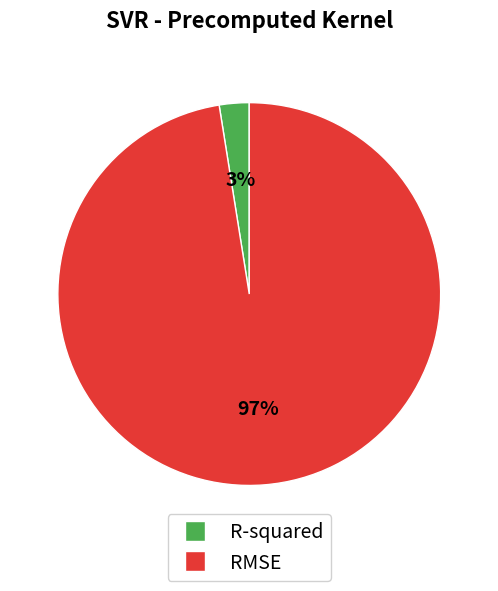

Is it true that R-squared is 3% of the pie?

True